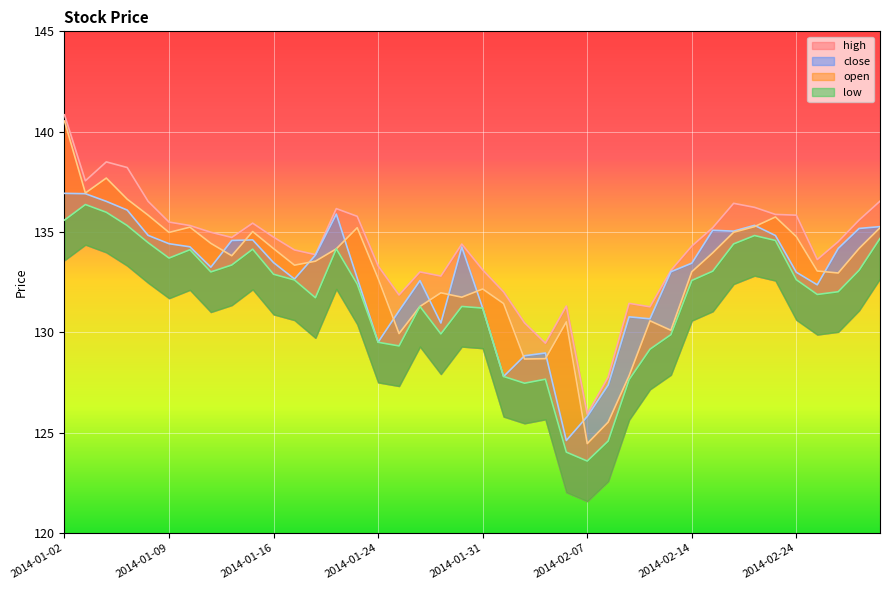

Reading left to right, what are all the values shown in this chart?

high: 2014-01-02=140.8	2014-01-03=137.6	2014-01-06=138.5	2014-01-07=138.2	2014-01-08=136.5	2014-01-09=135.5	2014-01-10=135.3	2014-01-13=135.0	2014-01-14=134.7	2014-01-15=135.4	2014-01-16=134.7	2014-01-17=134.1	2014-01-21=133.9	2014-01-22=136.2	2014-01-23=135.8	2014-01-24=133.3	2014-01-27=131.9	2014-01-28=133.0	2014-01-29=132.8	2014-01-30=134.4	2014-01-31=133.1	2014-02-03=132.0	2014-02-04=130.5	2014-02-05=129.5	2014-02-06=131.3	2014-02-07=125.9	2014-02-10=127.8	2014-02-11=131.4	2014-02-12=131.3	2014-02-13=133.1	2014-02-14=134.3	2014-02-18=135.2	2014-02-19=136.4	2014-02-20=136.2	2014-02-21=135.9	2014-02-24=135.8	2014-02-25=133.6	2014-02-26=134.5	2014-02-27=135.6	2014-02-28=136.5
close: 2014-01-02=136.9	2014-01-03=136.9	2014-01-06=136.5	2014-01-07=136.1	2014-01-08=134.8	2014-01-09=134.4	2014-01-10=134.3	2014-01-13=133.2	2014-01-14=134.6	2014-01-15=134.6	2014-01-16=133.5	2014-01-17=132.7	2014-01-21=133.8	2014-01-22=135.9	2014-01-23=132.7	2014-01-24=129.5	2014-01-27=131.1	2014-01-28=132.6	2014-01-29=130.5	2014-01-30=134.3	2014-01-31=131.2	2014-02-03=127.8	2014-02-04=128.8	2014-02-05=129.0	2014-02-06=124.6	2014-02-07=125.8	2014-02-10=127.4	2014-02-11=130.8	2014-02-12=130.7	2014-02-13=133.0	2014-02-14=133.4	2014-02-18=135.1	2014-02-19=135.0	2014-02-20=135.3	2014-02-21=134.8	2014-02-24=133.0	2014-02-25=132.4	2014-02-26=134.2	2014-02-27=135.2	2014-02-28=135.3
open: 2014-01-02=140.5	2014-01-03=136.9	2014-01-06=137.7	2014-01-07=136.6	2014-01-08=135.8	2014-01-09=135.0	2014-01-10=135.2	2014-01-13=134.4	2014-01-14=133.8	2014-01-15=135.0	2014-01-16=134.2	2014-01-17=133.3	2014-01-21=133.5	2014-01-22=134.2	2014-01-23=135.2	2014-01-24=132.7	2014-01-27=129.9	2014-01-28=131.3	2014-01-29=132.0	2014-01-30=131.8	2014-01-31=132.2	2014-02-03=131.4	2014-02-04=128.7	2014-02-05=128.7	2014-02-06=130.5	2014-02-07=124.5	2014-02-10=125.5	2014-02-11=127.8	2014-02-12=130.6	2014-02-13=130.1	2014-02-14=133.0	2014-02-18=134.0	2014-02-19=135.0	2014-02-20=135.3	2014-02-21=135.7	2014-02-24=134.8	2014-02-25=133.1	2014-02-26=133.0	2014-02-27=134.2	2014-02-28=135.2
low: 2014-01-02=135.6	2014-01-03=136.4	2014-01-06=136.0	2014-01-07=135.3	2014-01-08=134.5	2014-01-09=133.7	2014-01-10=134.1	2014-01-13=133.0	2014-01-14=133.4	2014-01-15=134.1	2014-01-16=132.9	2014-01-17=132.6	2014-01-21=131.7	2014-01-22=134.2	2014-01-23=132.4	2014-01-24=129.5	2014-01-27=129.3	2014-01-28=131.3	2014-01-29=129.9	2014-01-30=131.3	2014-01-31=131.2	2014-02-03=127.8	2014-02-04=127.5	2014-02-05=127.7	2014-02-06=124.0	2014-02-07=123.6	2014-02-10=124.6	2014-02-11=127.6	2014-02-12=129.2	2014-02-13=129.9	2014-02-14=132.6	2014-02-18=133.0	2014-02-19=134.4	2014-02-20=134.8	2014-02-21=134.6	2014-02-24=132.6	2014-02-25=131.9	2014-02-26=132.0	2014-02-27=133.1	2014-02-28=134.7